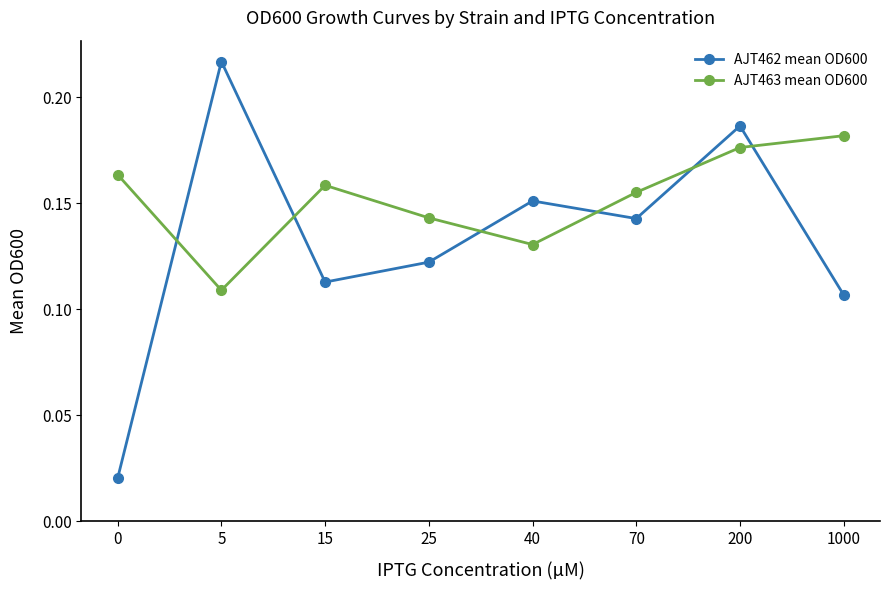

True or false: AJT463 mean OD600 and AJT462 mean OD600 intersect in this chart.

True